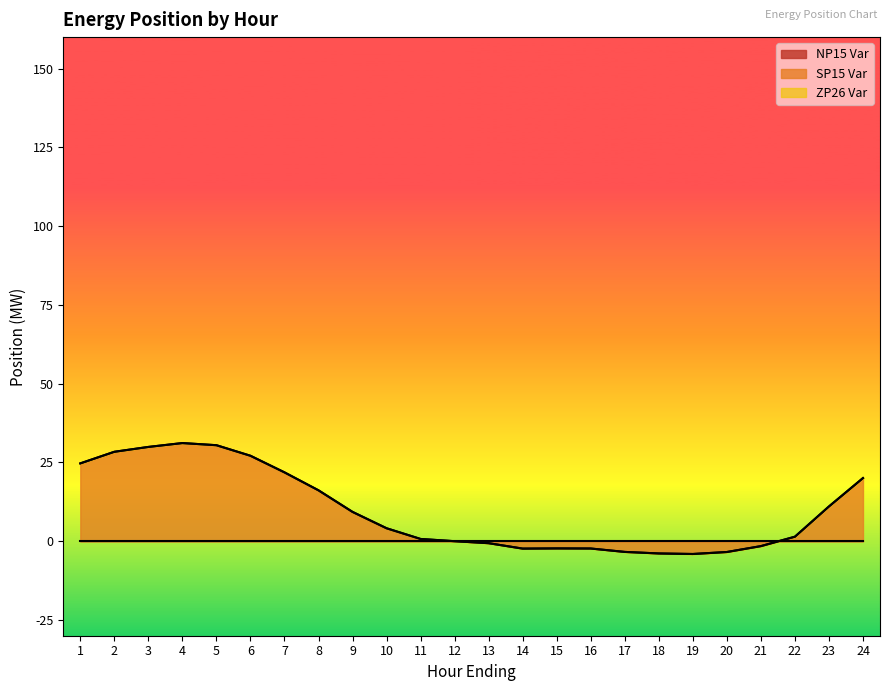

How many negative values does the SP15 boundary series have?

9